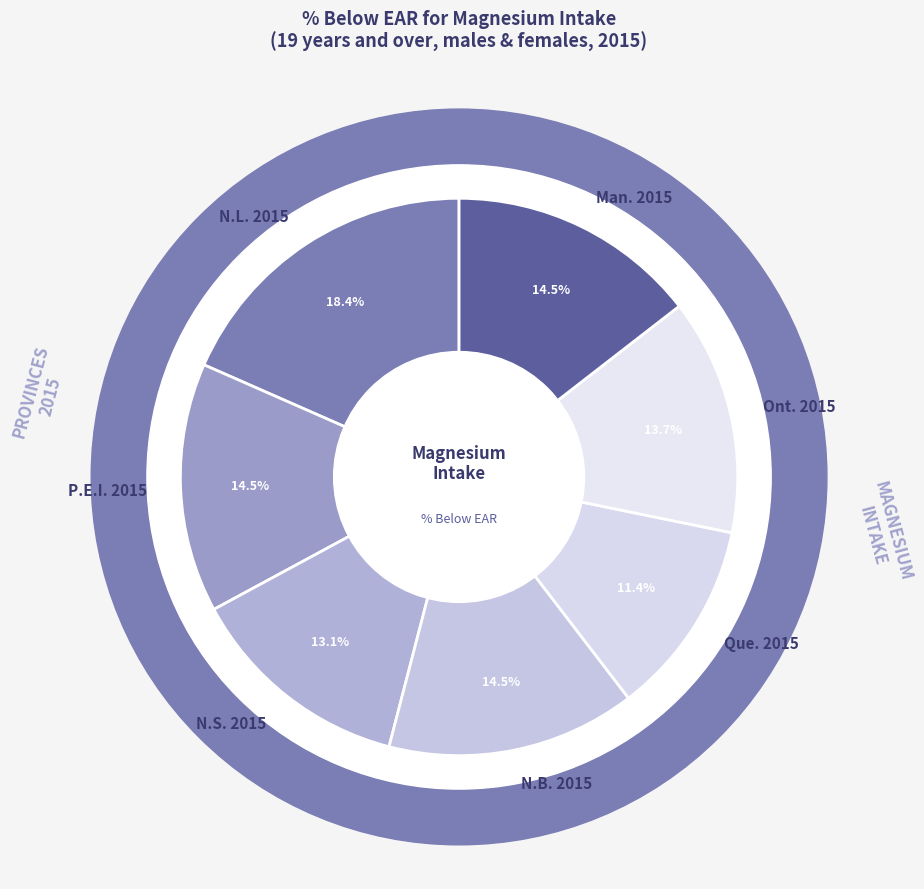

Rank the categories by value from highest to lowest.

N.L. 2015, Man. 2015, P.E.I. 2015, N.B. 2015, Ont. 2015, N.S. 2015, Que. 2015